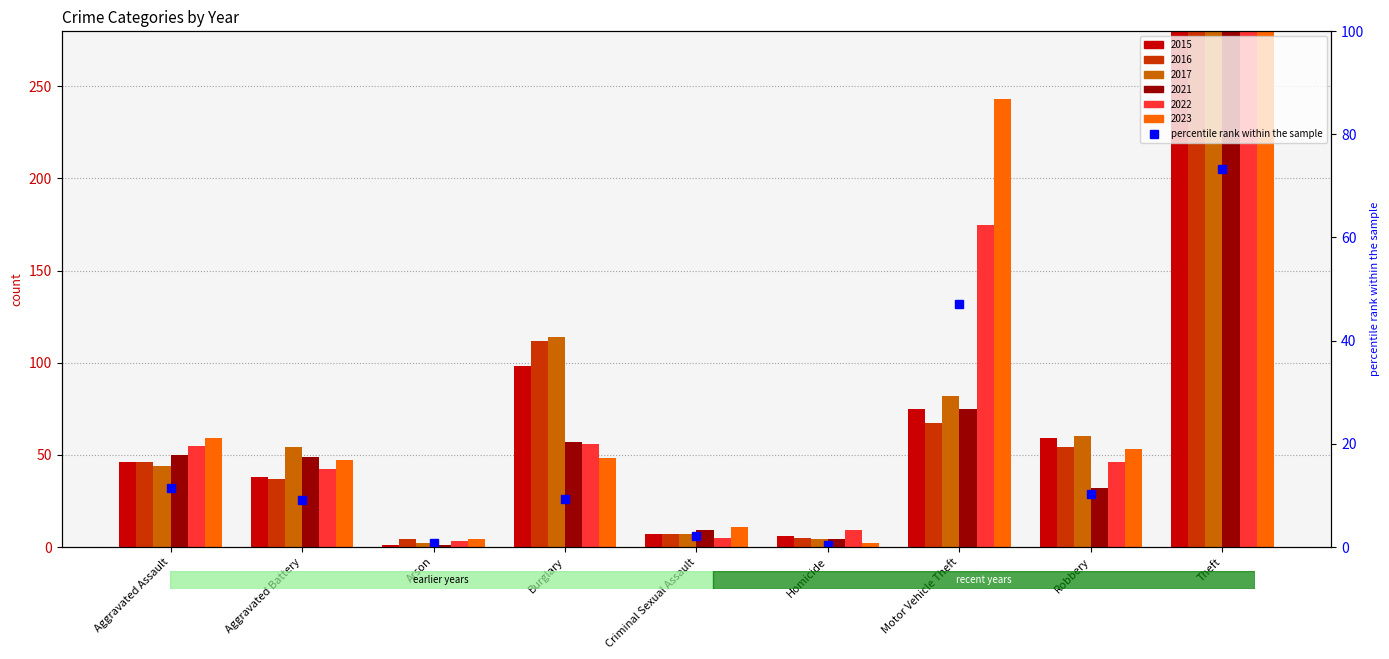

Does the chart contain any negative values?

No